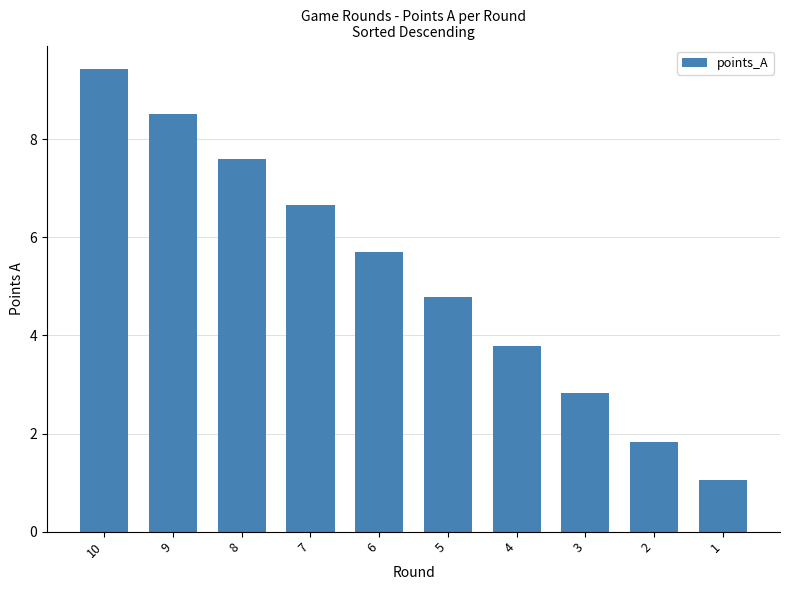

What is the difference between the maximum and minimum values?

8.4